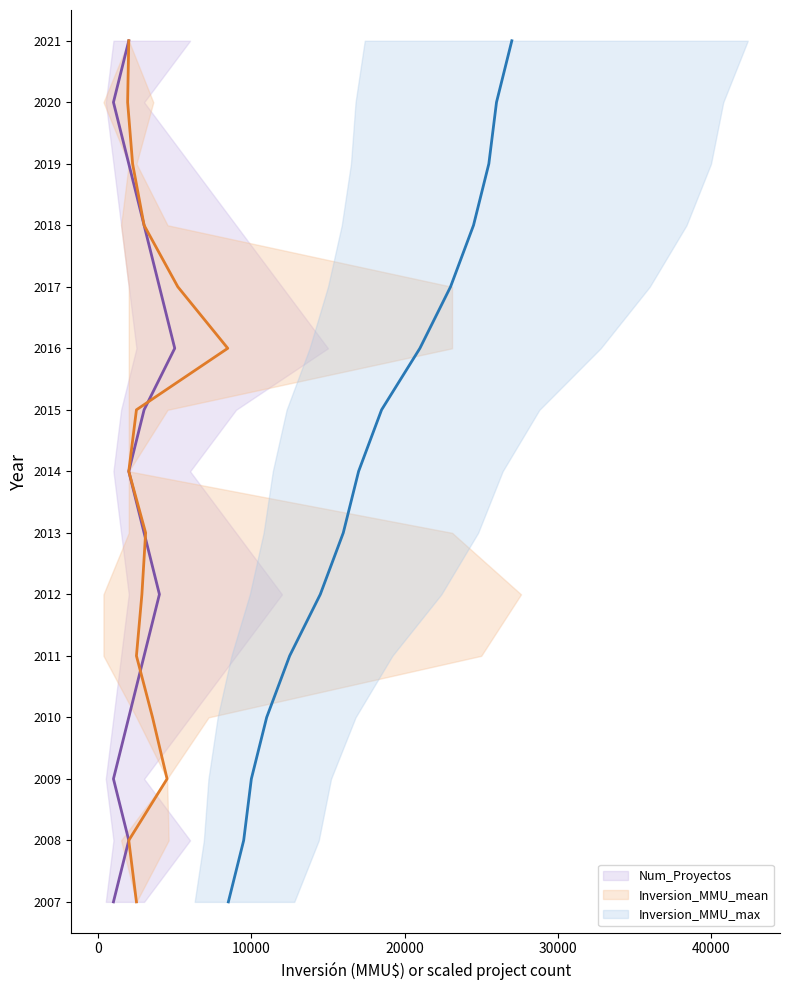

At how many categories does at least one series exceed 2014?

7